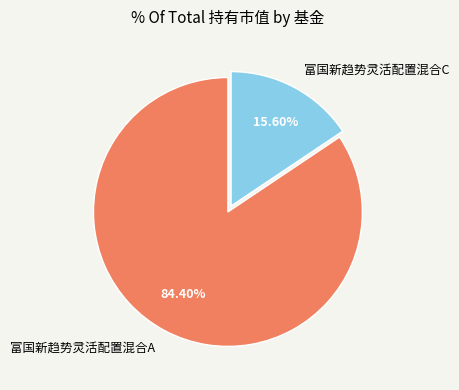

What percentage is NOT represented by 富国新趋势灵活配置混合A?

15.6%